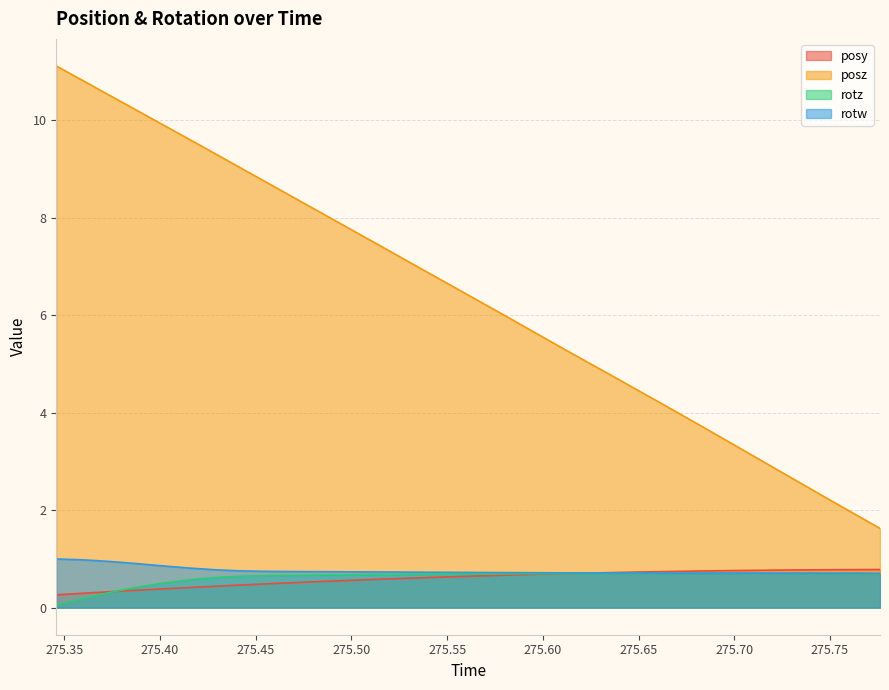

At which category is the sum across all series the highest?

275.3458